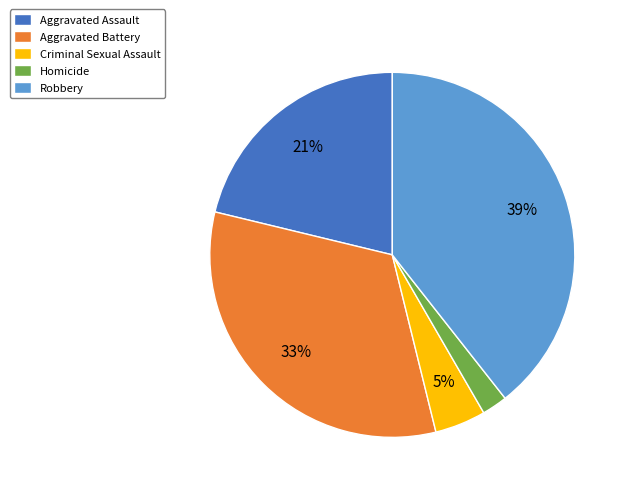

Does Aggravated Assault represent more than half of the total?

No